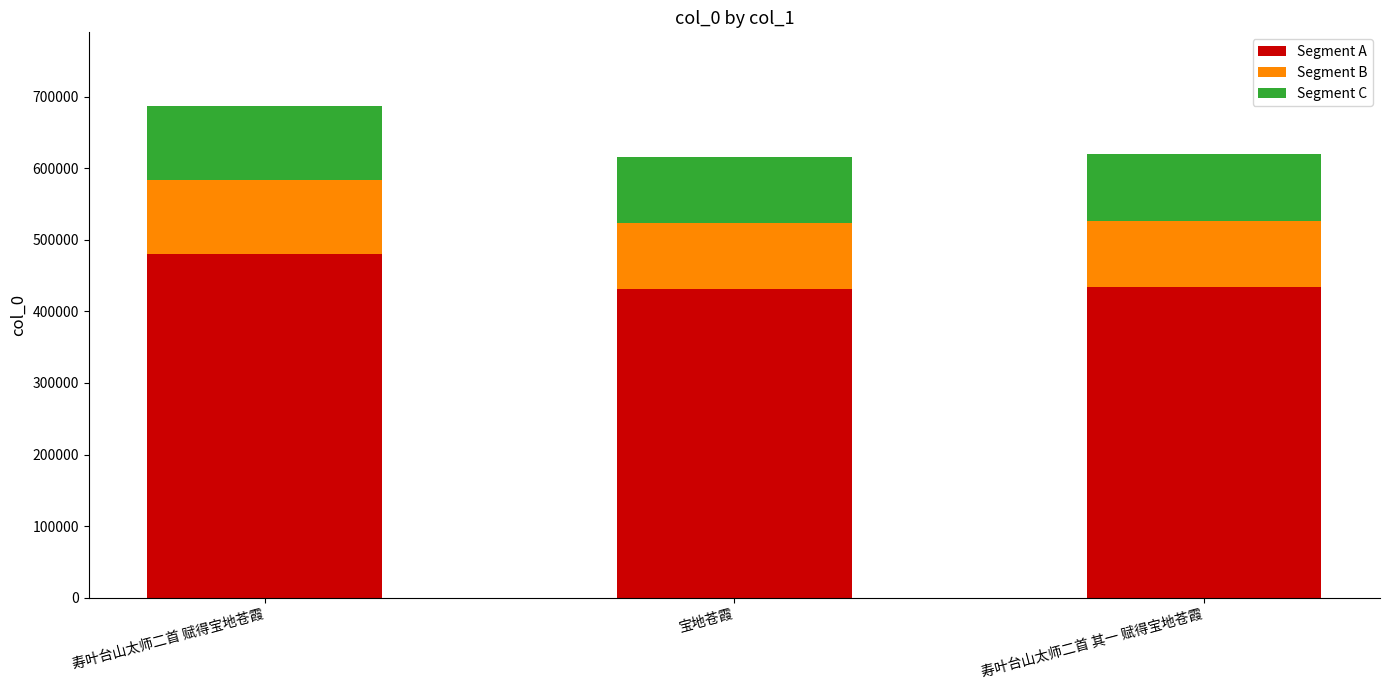

True or false: Segment A has a value of 480810.4 at 寿叶台山太师二首 赋得宝地苍霞.

True